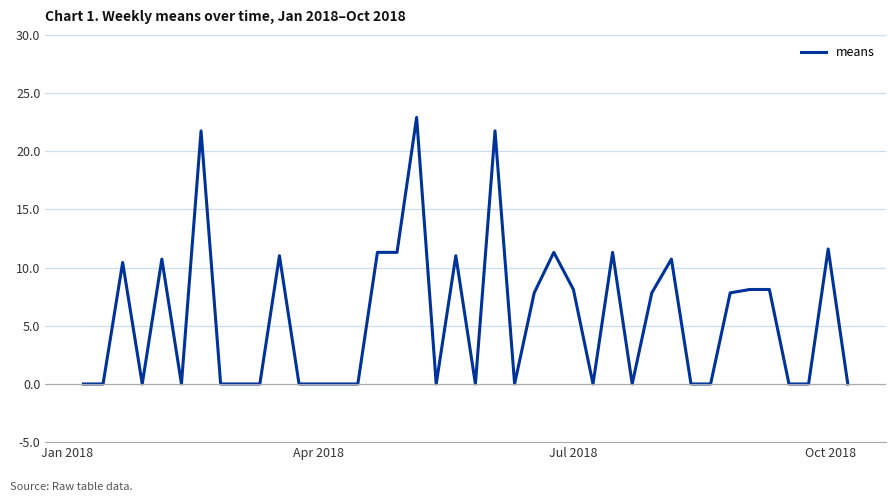

Does the chart have visible grid lines?

Yes